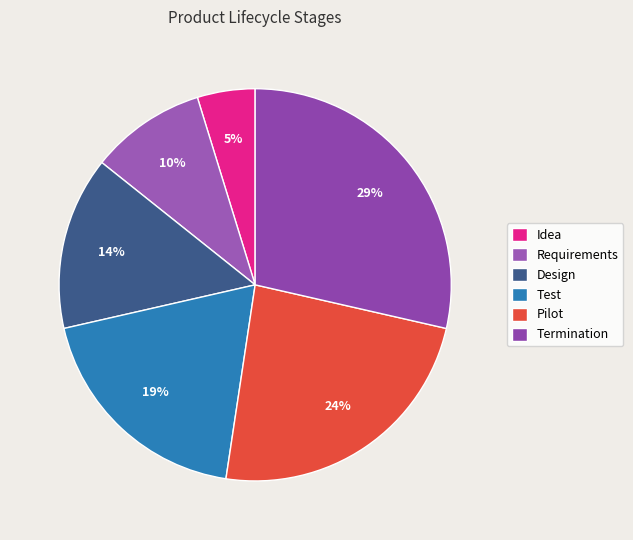

Does Design represent more than half of the total?

No